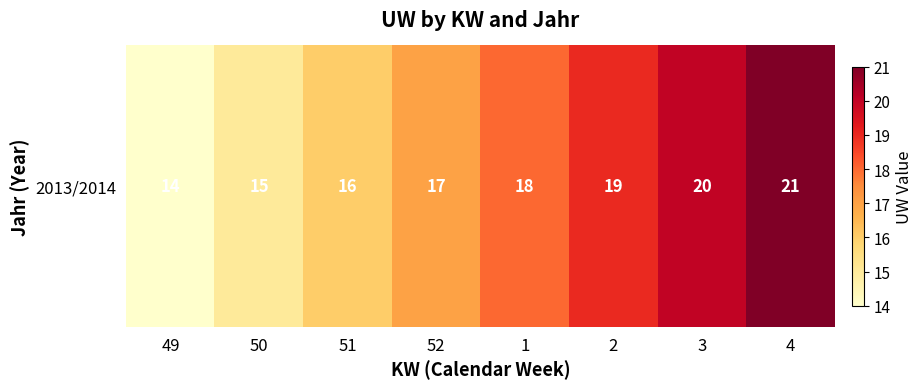

Reading left to right, what are all the values shown in this chart?

14	15	16	17	18	19	20	21